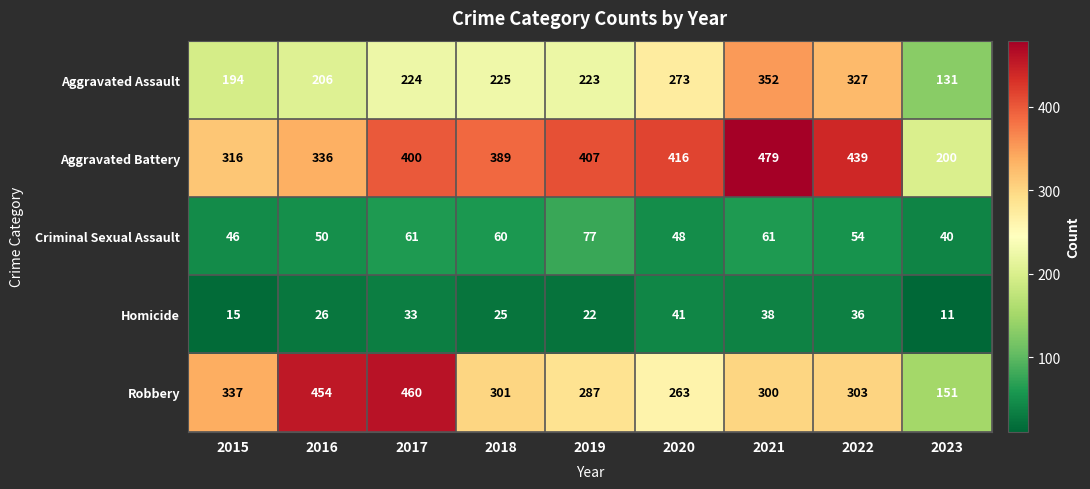

What is the spread (max minus min) of values at 2021?

441